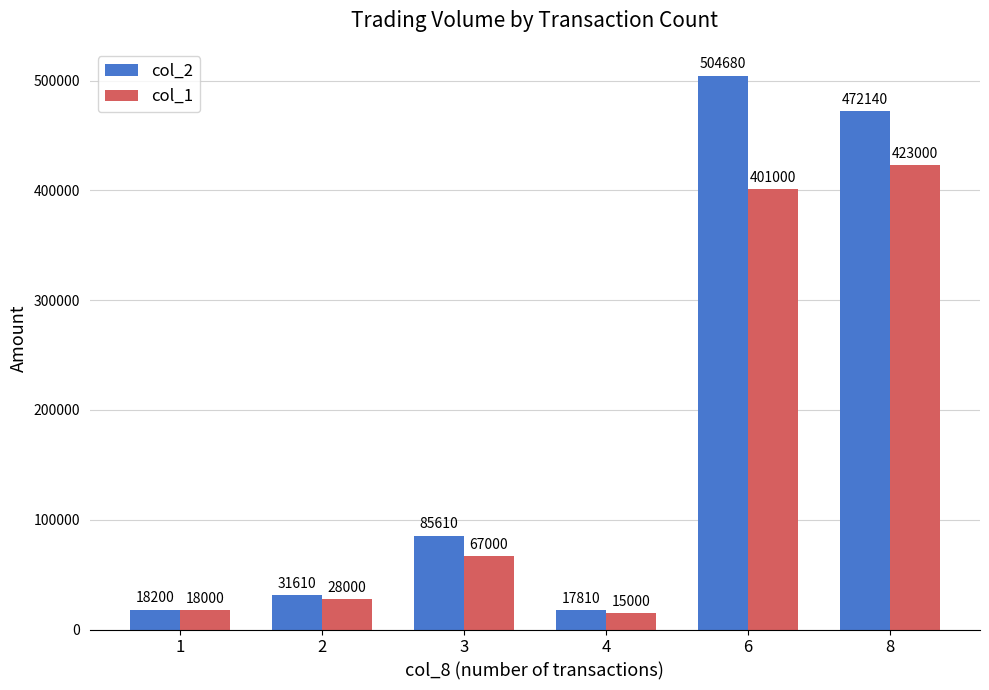

At which label does col_2 reach its minimum?

4